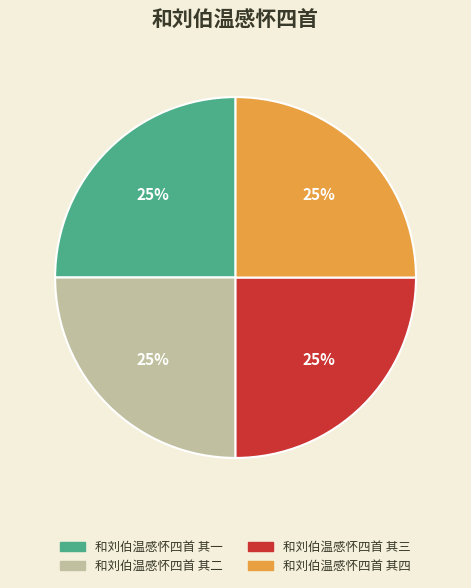

What is the ratio of the value at 和刘伯温感怀四首 其二 to the value at 和刘伯温感怀四首 其四?

1.0